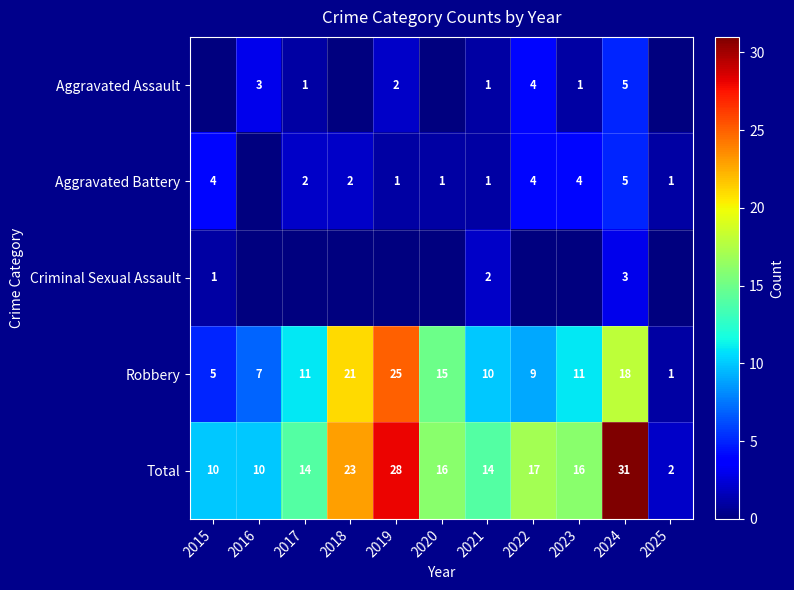

Read the Total value at 2015, to the nearest 10.

10